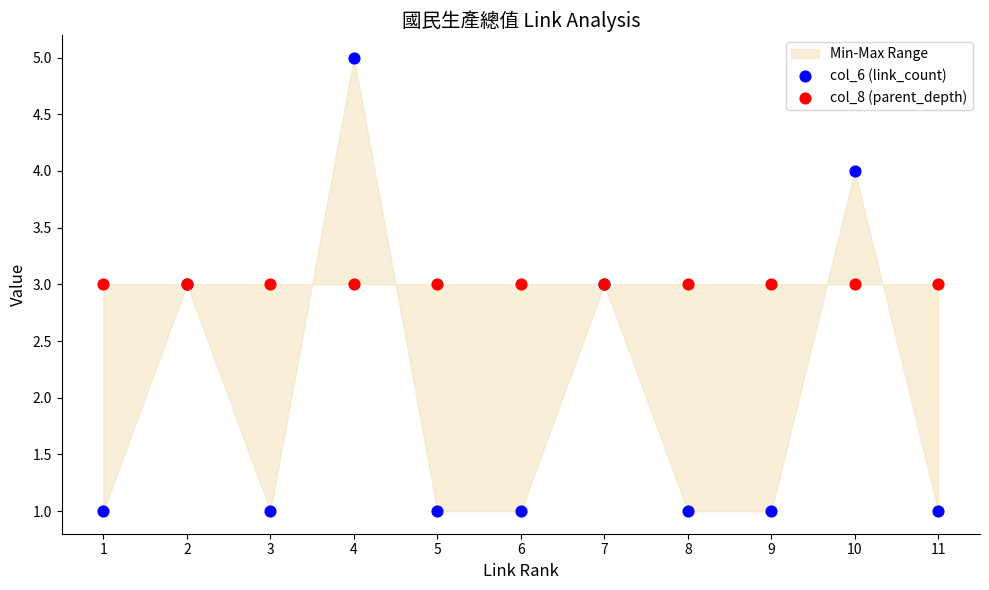

Which series reaches the maximum Y coordinate?

col_6 (link_count)